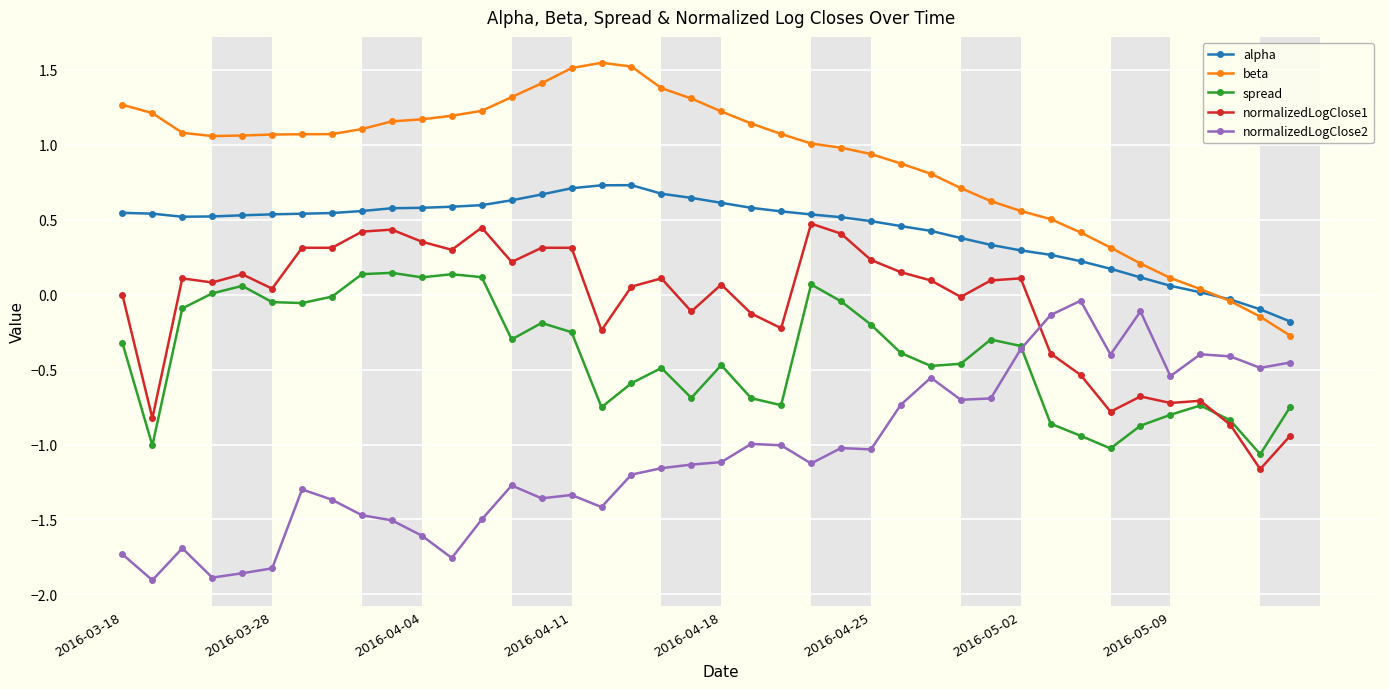

True or false: normalizedLogClose1 has more than 2 interior local peaks.

True